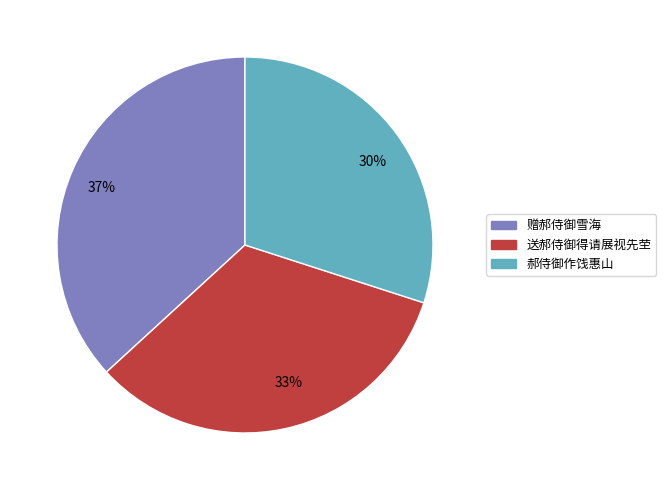

To the nearest percent, what is the combined percentage of 赠郝侍御雪海 and 送郝侍御得请展视先茔?

70%